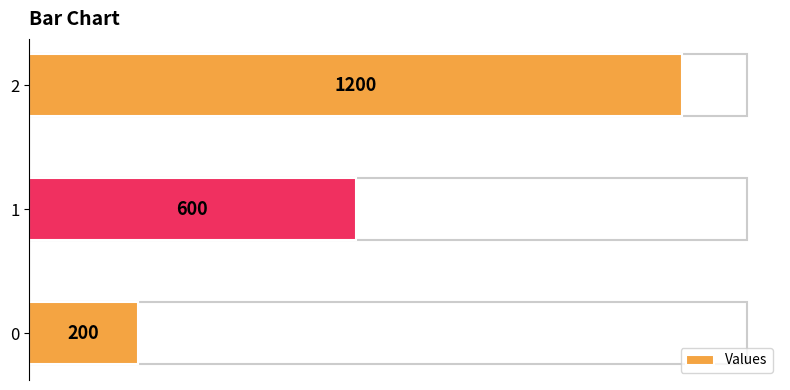

The value at 0 is 200. True or false?

True